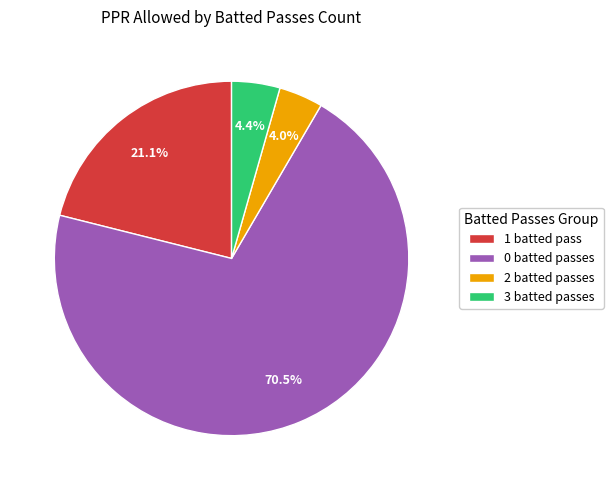

How many slices are in this pie chart?

4